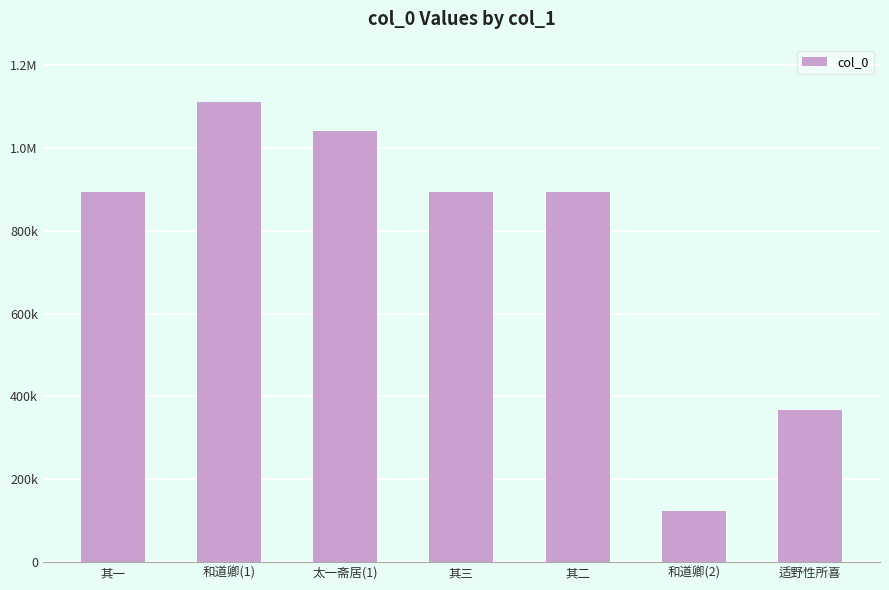

Does the chart contain any negative values?

No